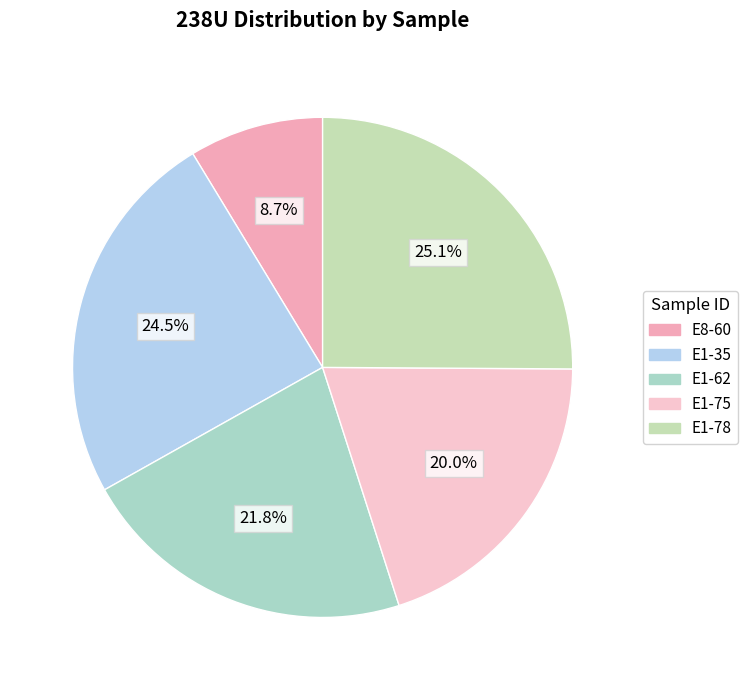

Combined, do E1-78 and E1-75 account for over 50%?

No